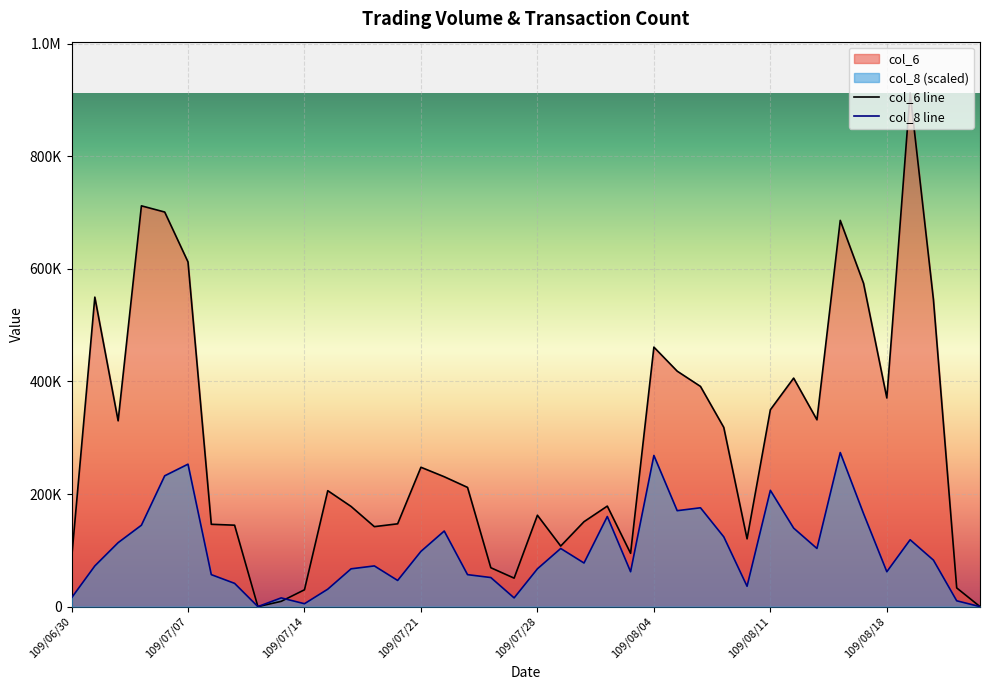

Does the chart display data point markers on the line(s)?

No